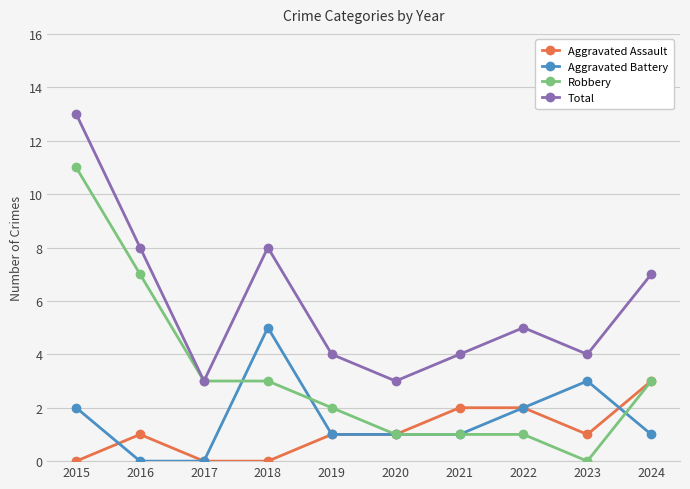

How many categories are shown in the chart?

10